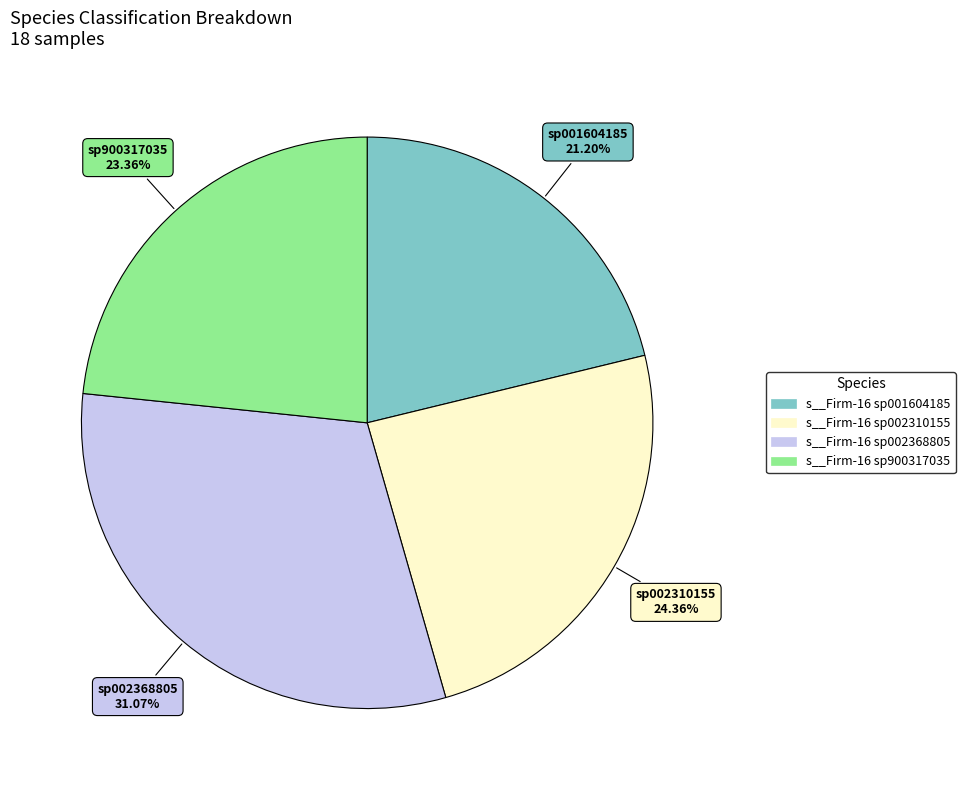

How many segments does this pie chart have?

4